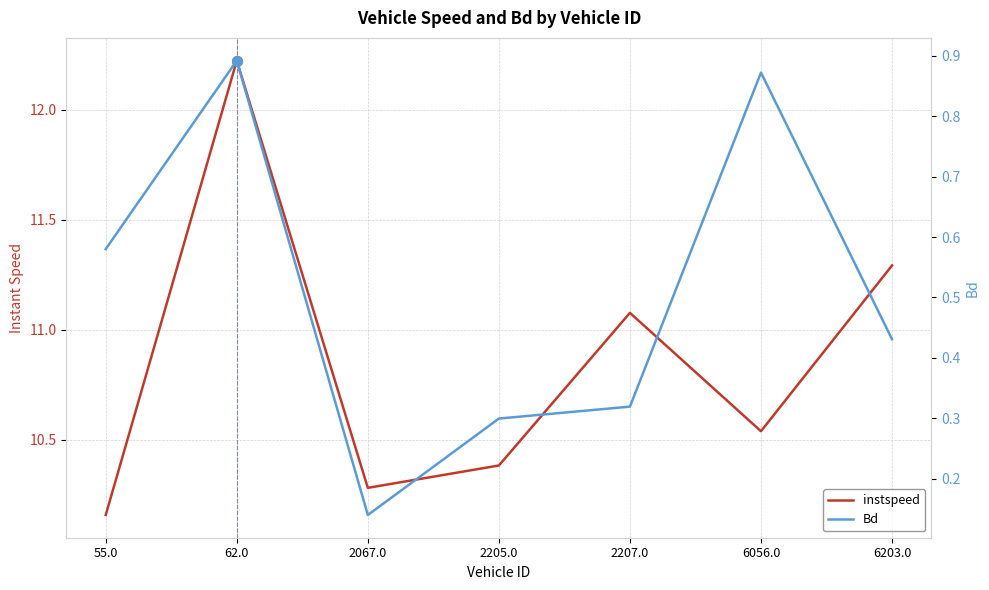

Which series has the largest total across all categories?

instspeed